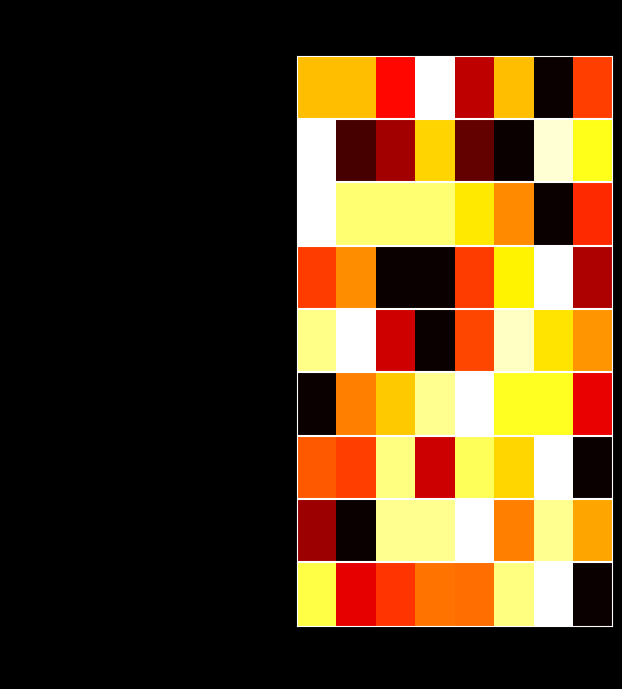

Which category has the lowest value across all series?

2018